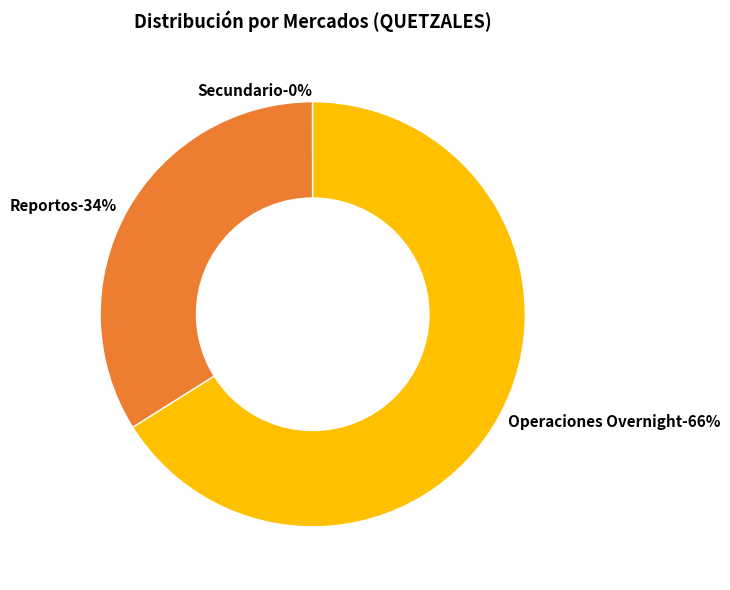

What is the ratio of the value at Operaciones Overnight to the value at Reportos?

1.9